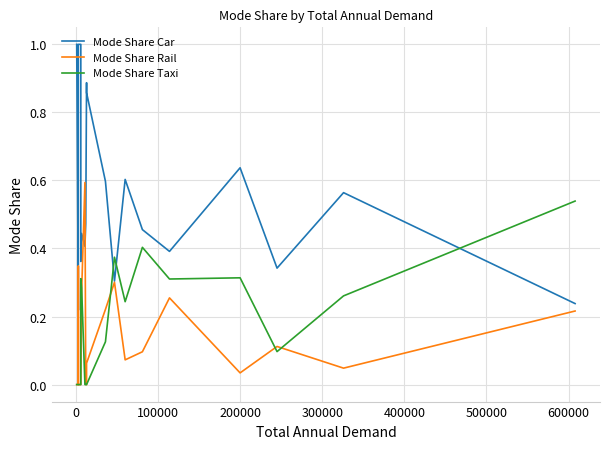

Is it true that Mode Share Car equals 0.2 at 200000?

False